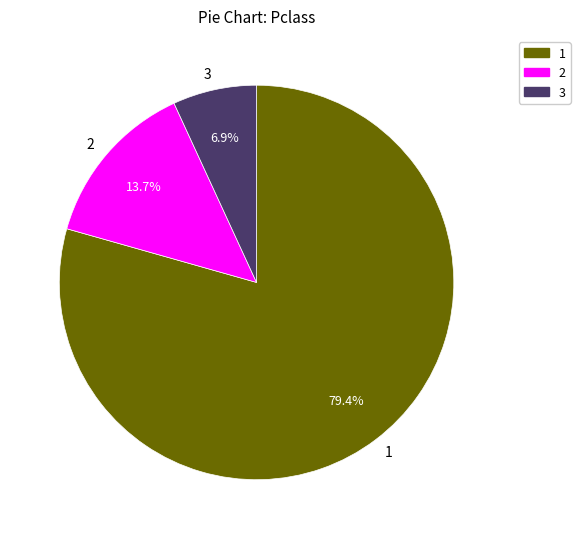

What is the majority slice?

1